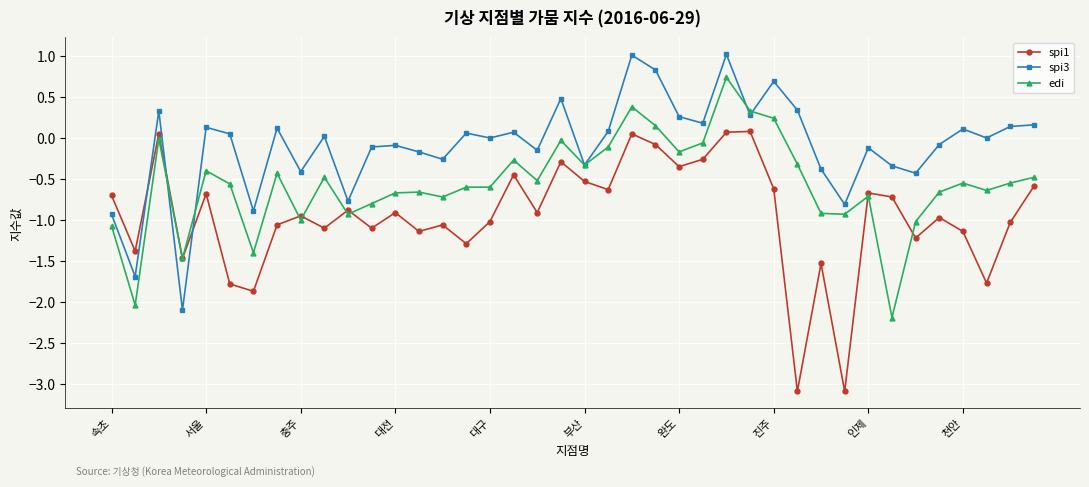

What is the maximum value shown in the chart?

1.0